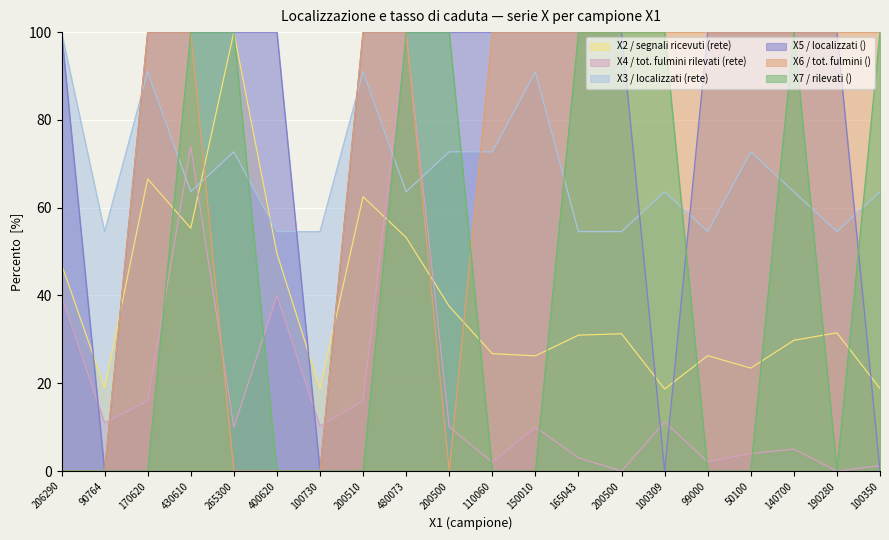

The value of X6 at 190280 is 154.1. True or false?

False